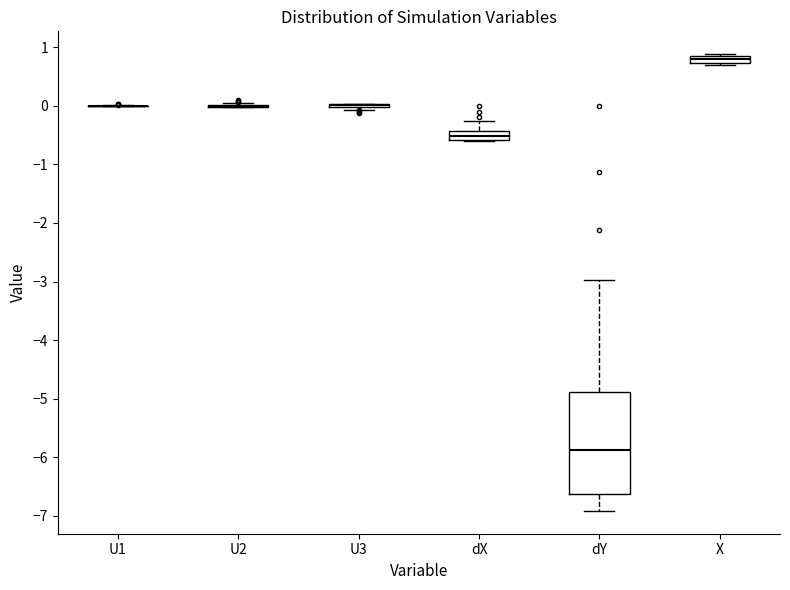

Which box is the tallest, from its lower edge to its upper edge?

dY